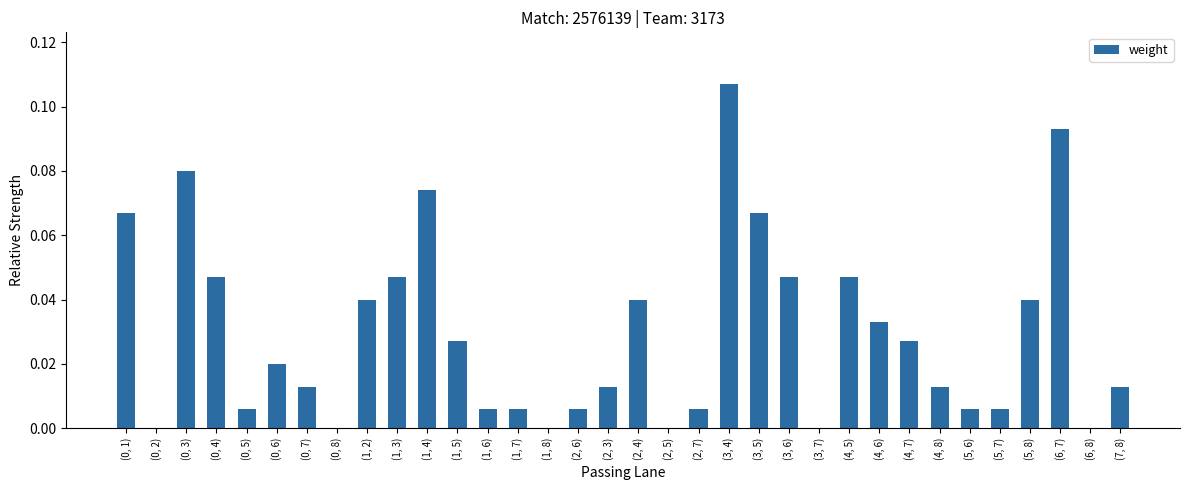

Between (6, 7) and (0, 2), which is larger?

(6, 7)